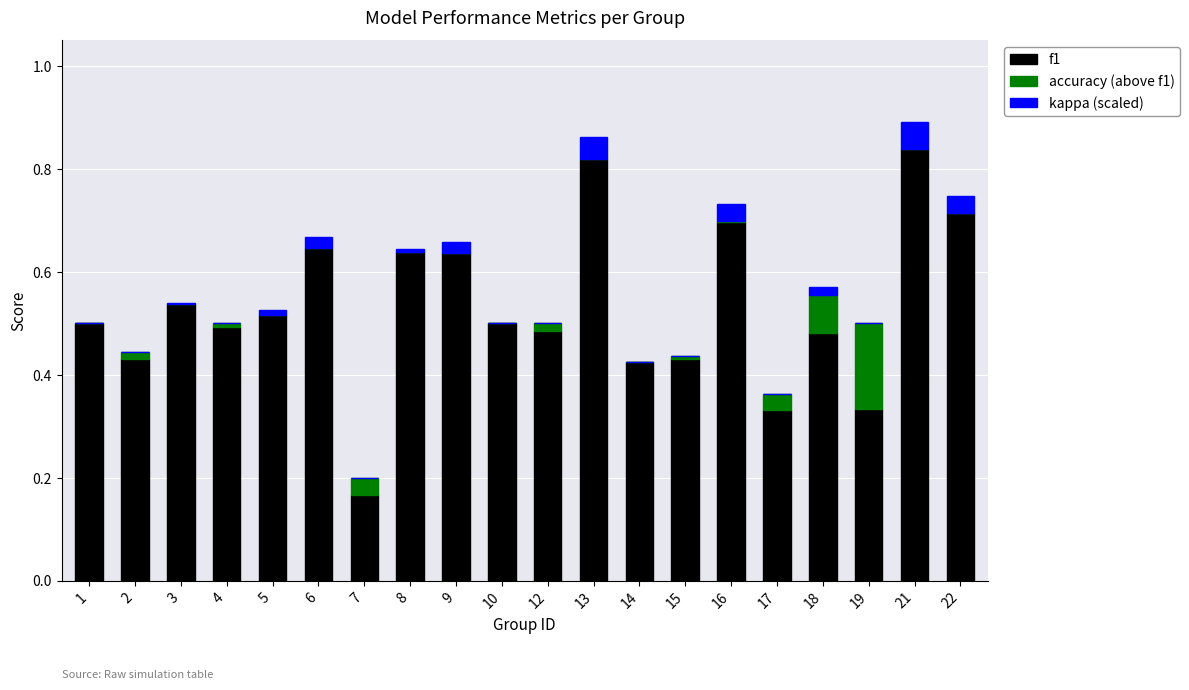

The f1 series shows 0.3 at 3. True or false?

False